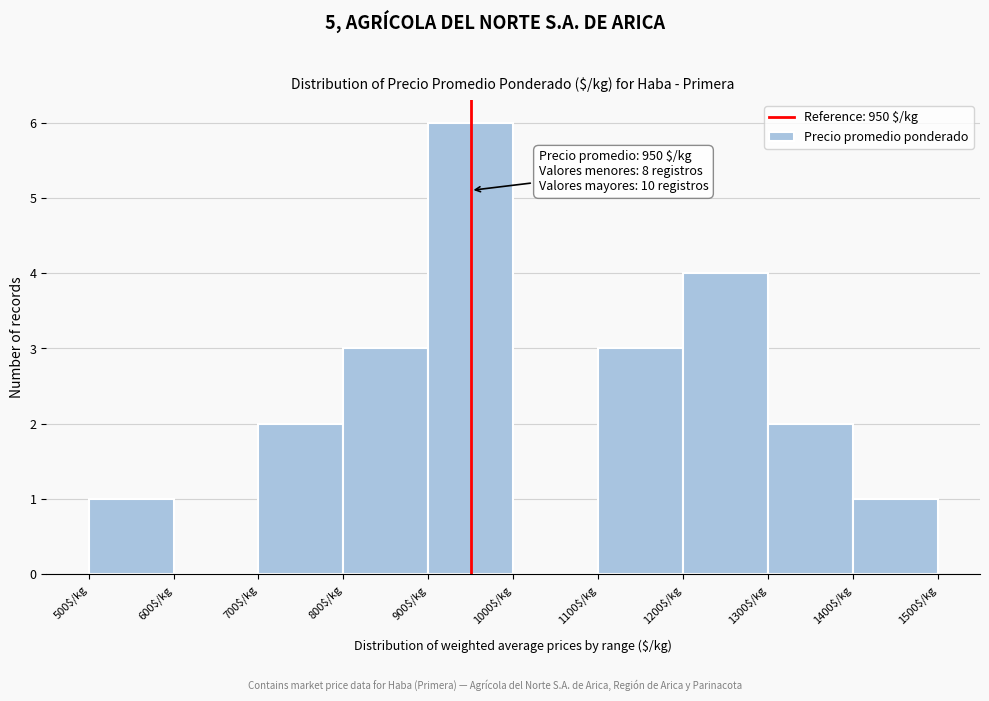

Over which range of the x-axis is the bar tallest?

900 to 1000